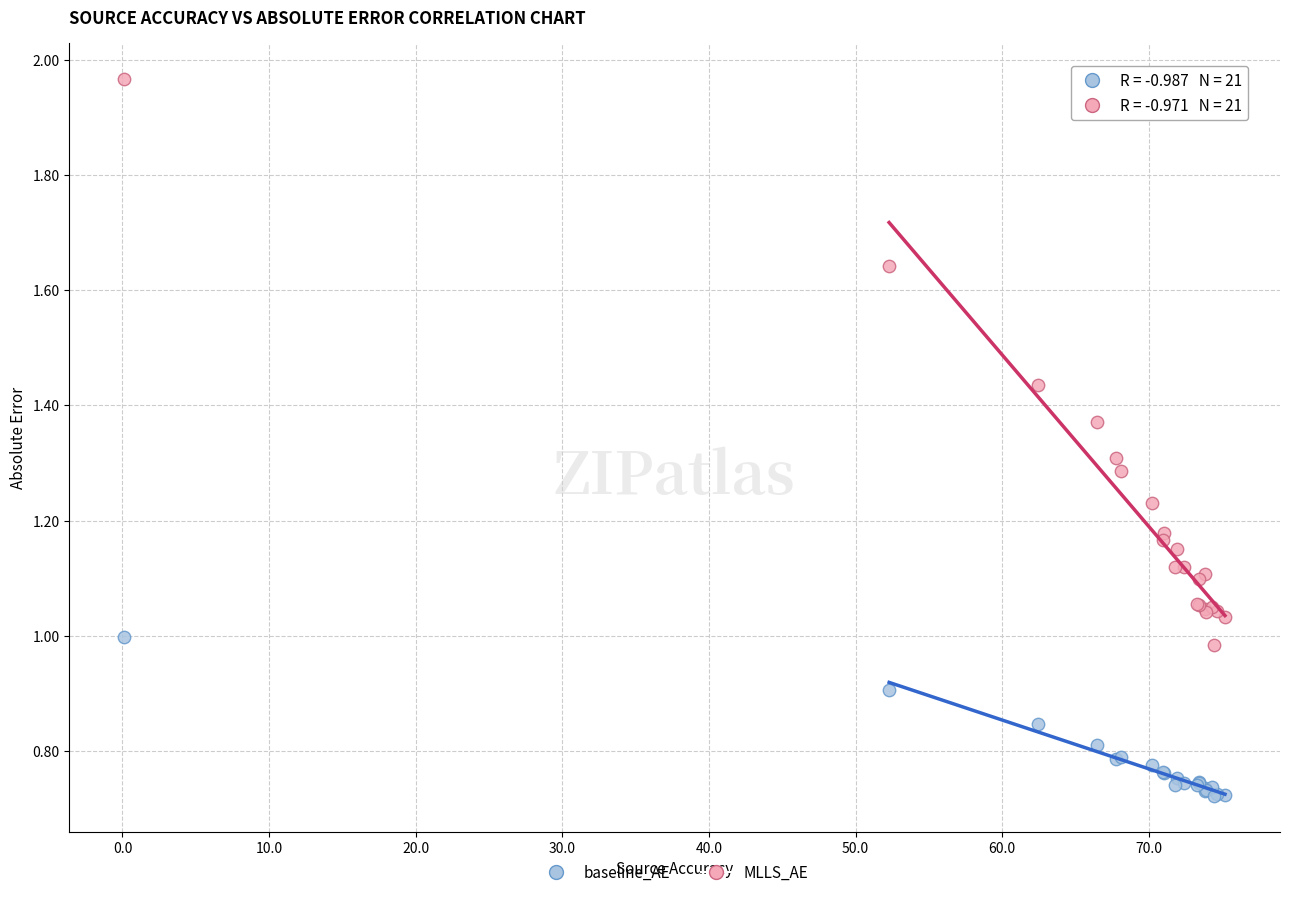

Which series has the widest spread of Y values?

MLLS_AE